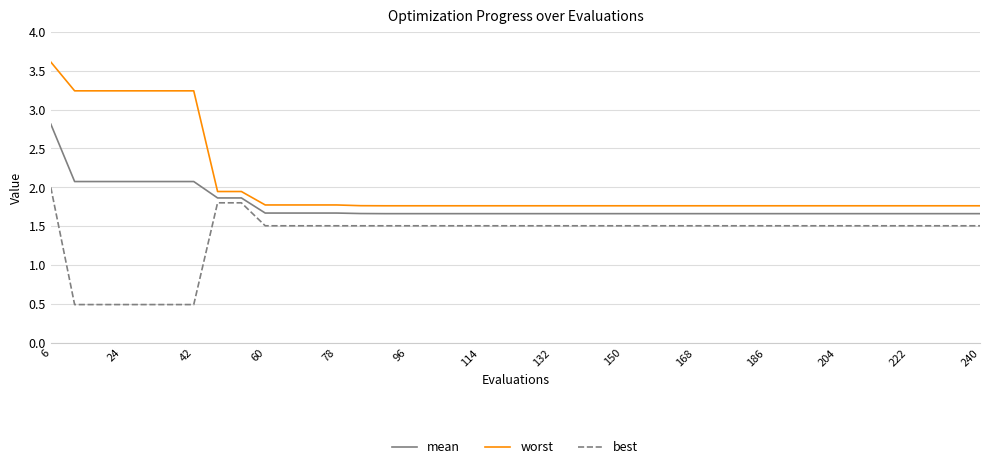

What is the maximum value shown in the chart?

3.6